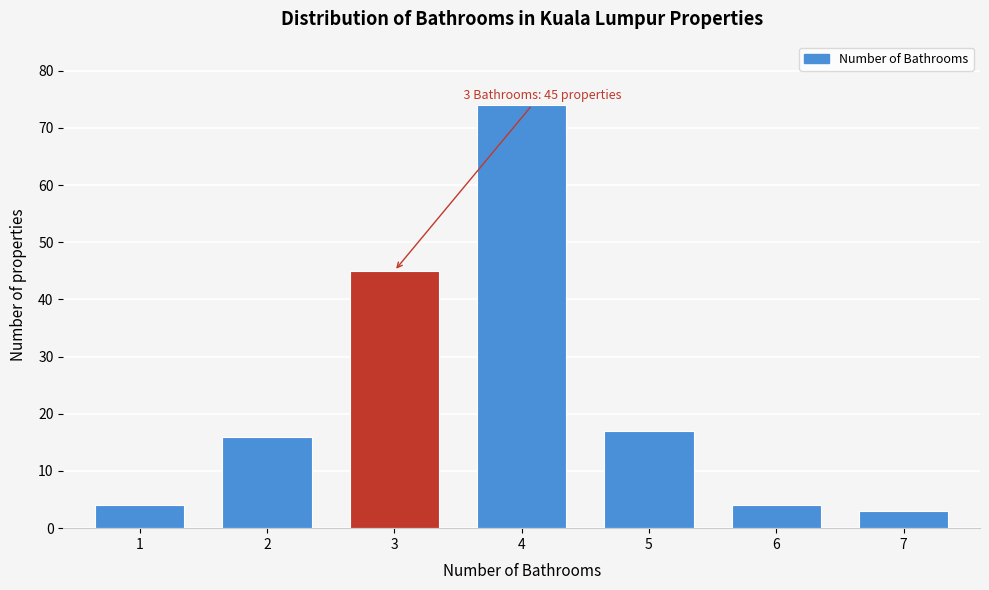

Reading left to right, what are all the values shown in this chart?

1=4	2=16	3=45	4=74	5=17	6=4	7=3